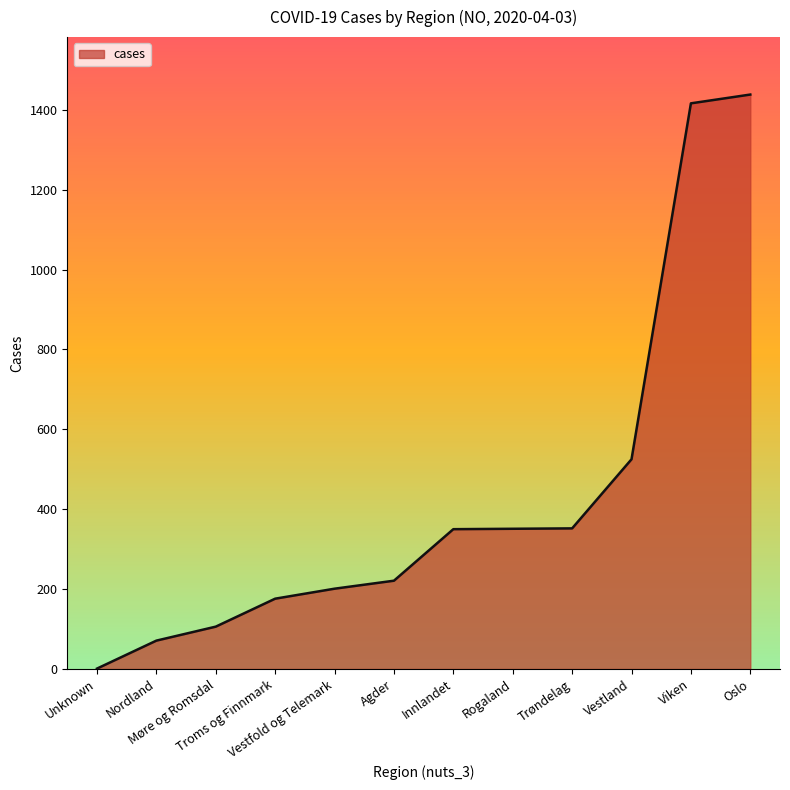

Which label corresponds to the smallest value in the chart?

Unknown